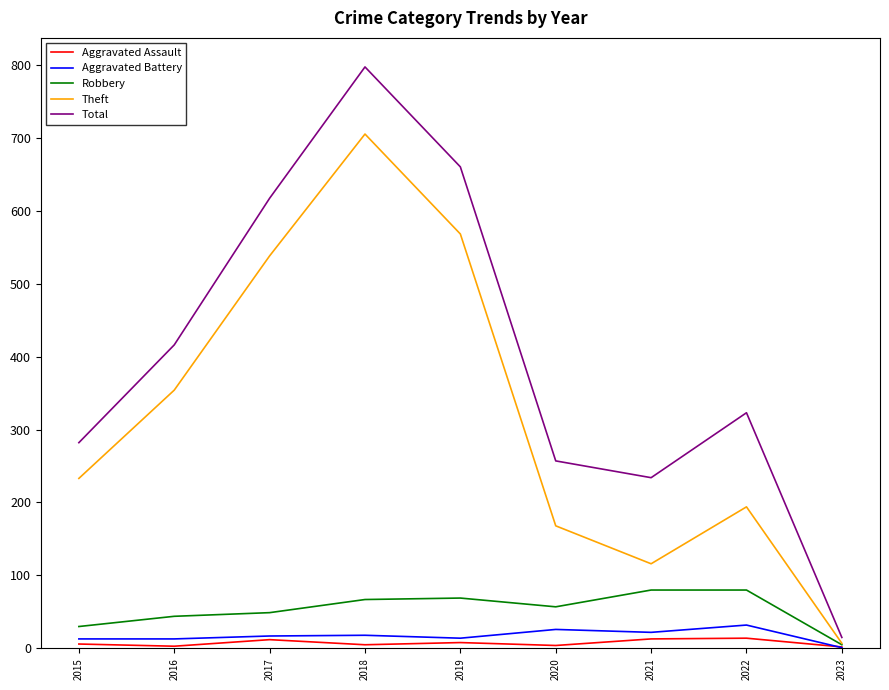

Is the value of Aggravated Assault at 2022 greater than the value of Total at 2015?

No